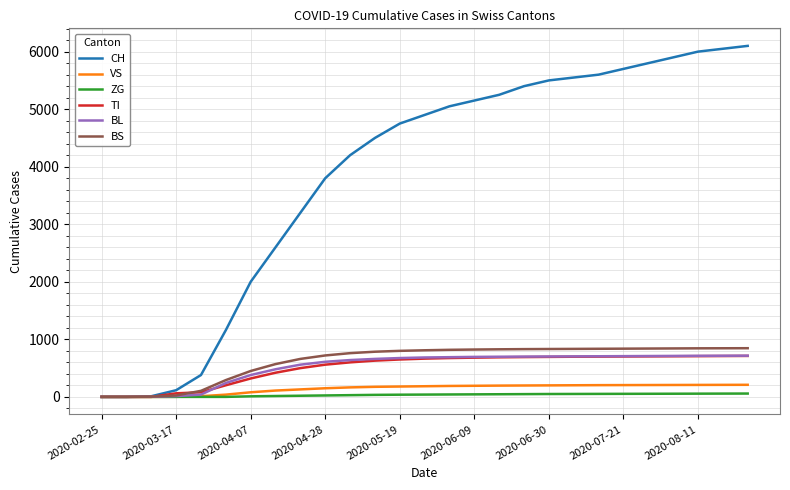

Which series has the largest total across all categories?

CH